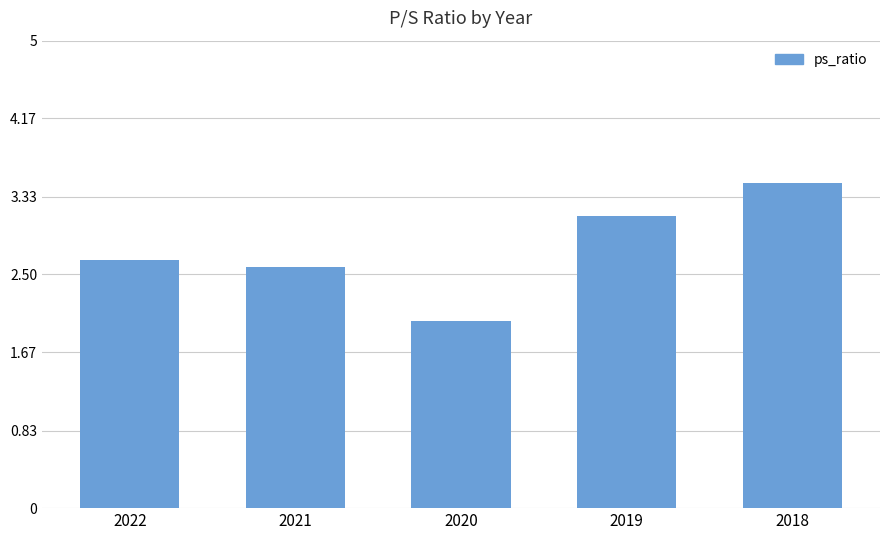

List the labels in order of value, smallest first.

2020, 2021, 2022, 2019, 2018